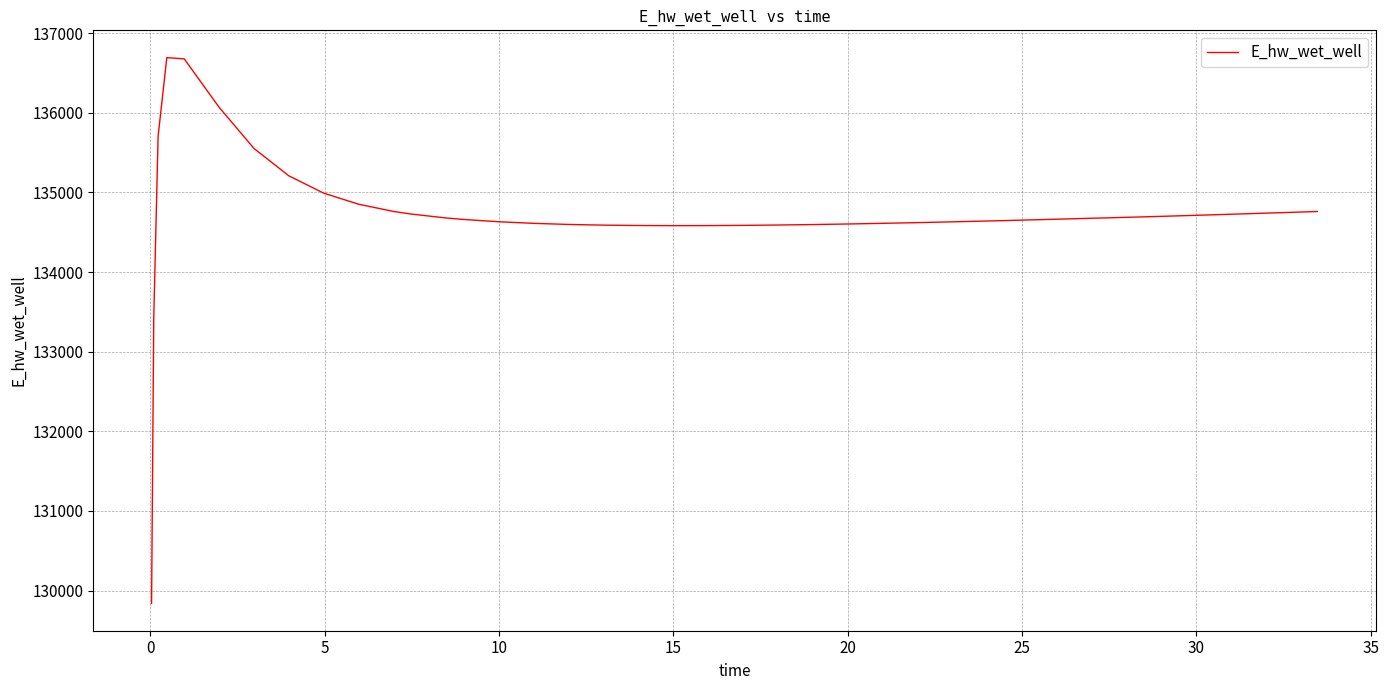

What is the minimum value shown in the chart?

129838.8